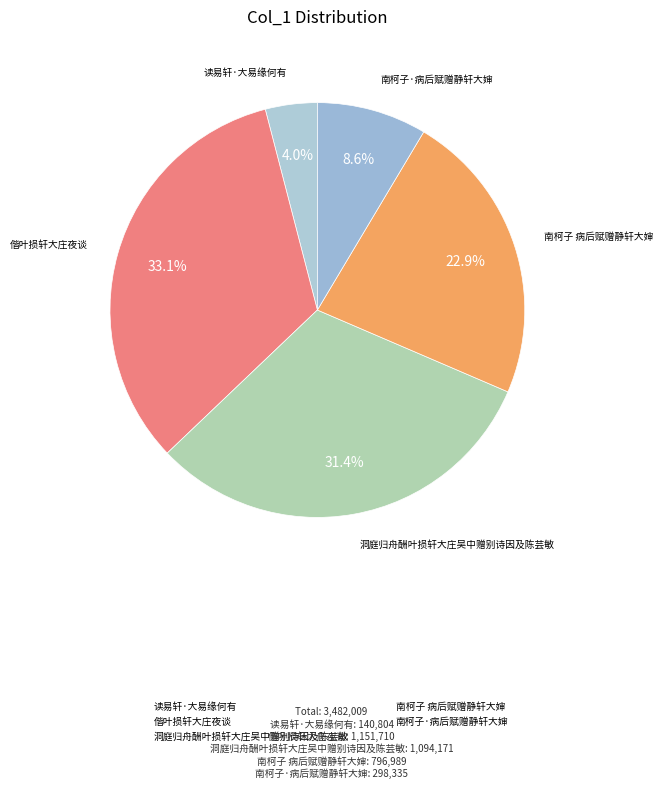

Count the number of slices in the pie.

5